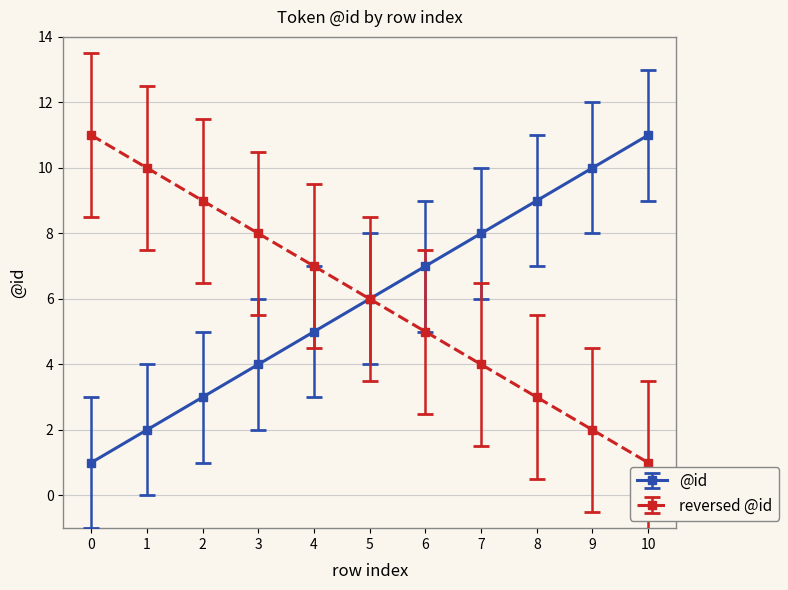

Does the chart display data point markers on the line(s)?

Yes